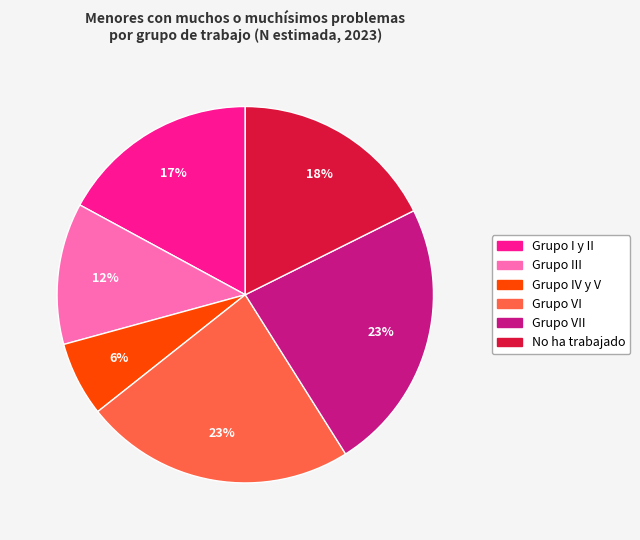

How many segments does this pie chart have?

6